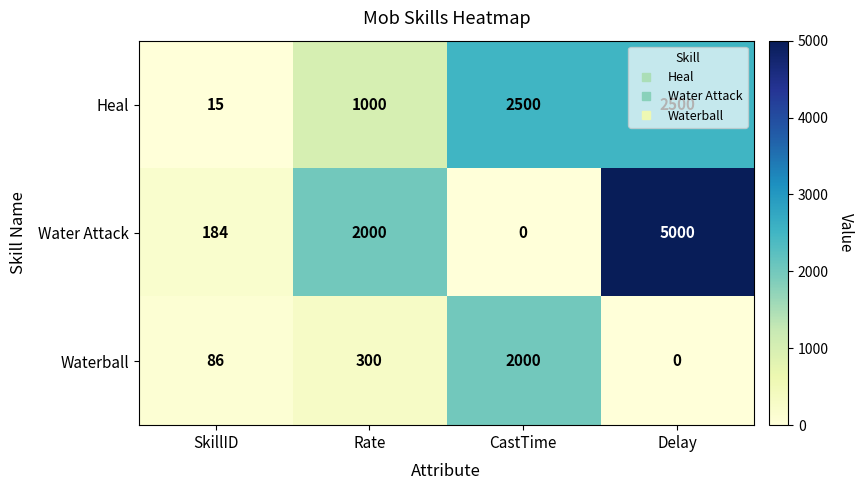

List the series in order of their overall mean, highest first.

Water Attack, Heal, Waterball